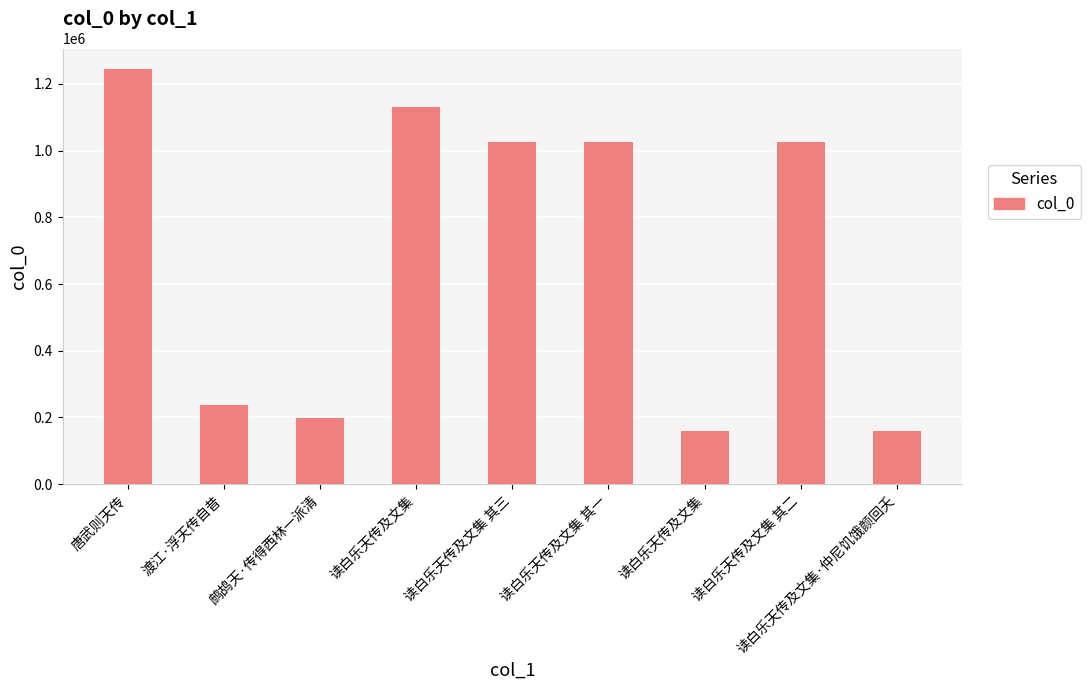

Count the number of categories in the chart.

9